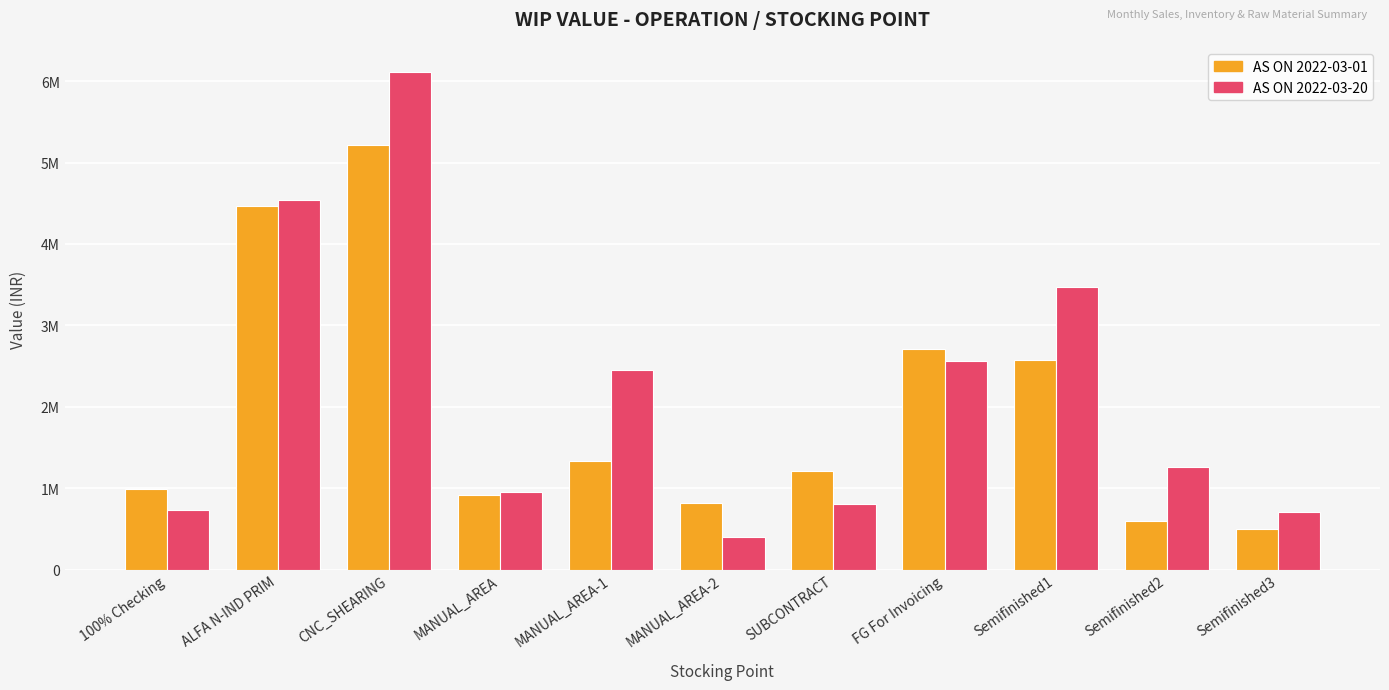

At which label does AS ON 2022-03-01 first exceed 1213599?

ALFA N-IND PRIM